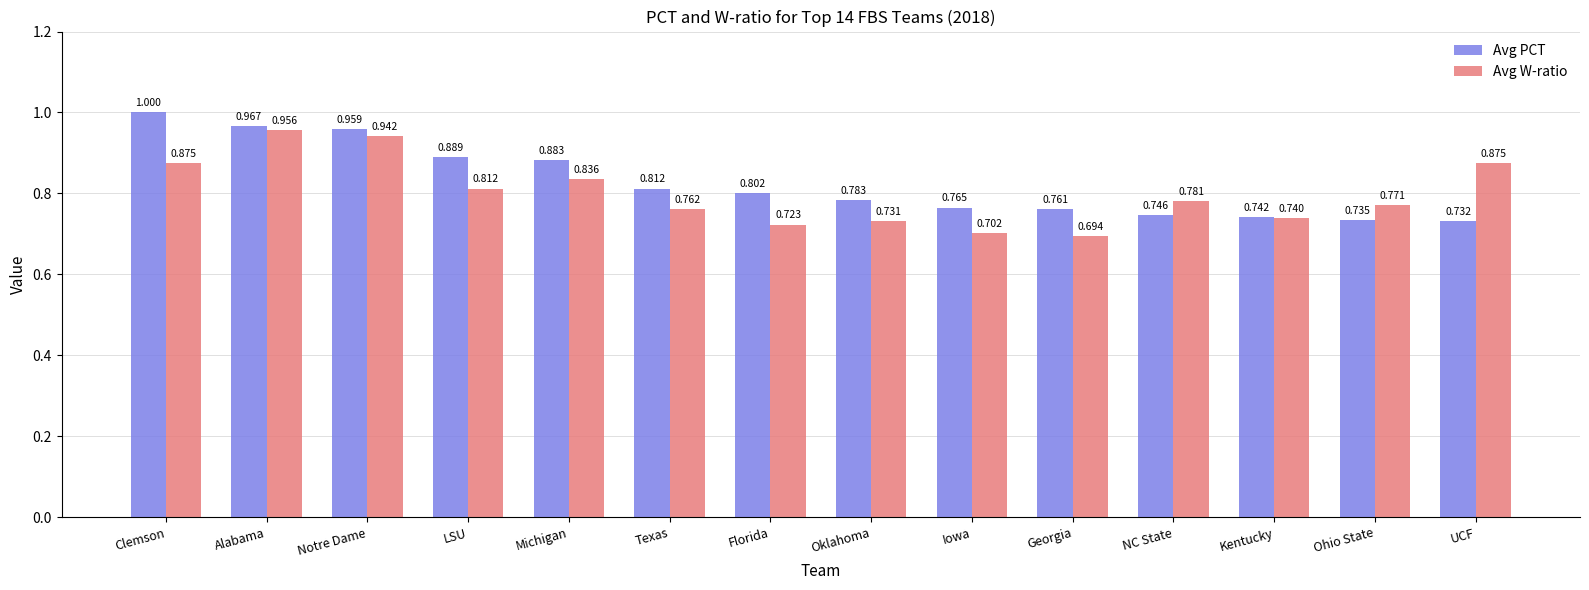

Rank the series by their maximum value, from highest to lowest.

Avg PCT, Avg W-ratio